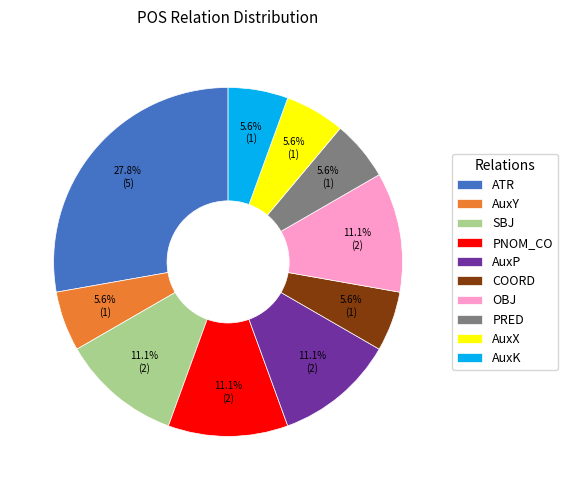

How many segments does this pie chart have?

10